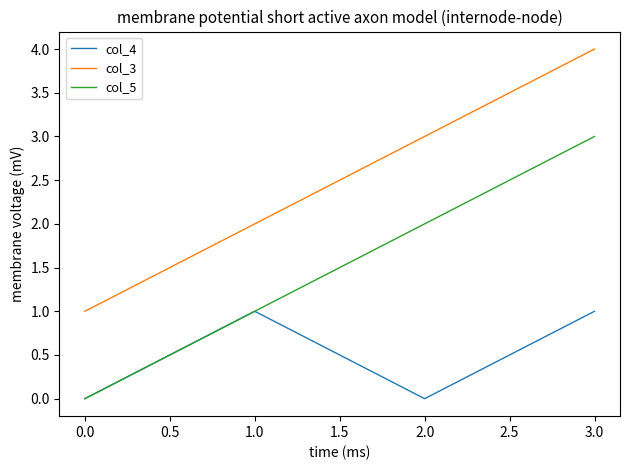

How many lines are shown in the chart?

3